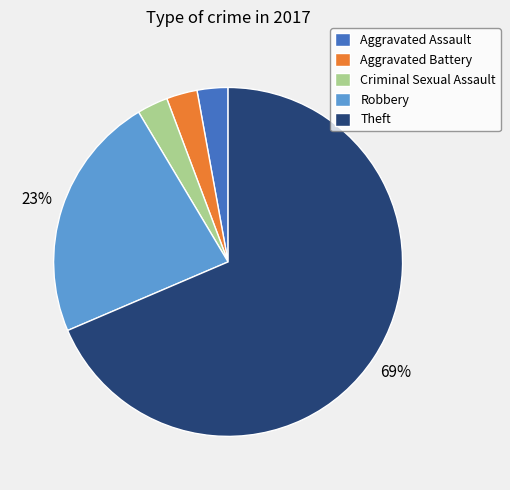

Is the sum of Theft and Aggravated Battery greater than half?

Yes